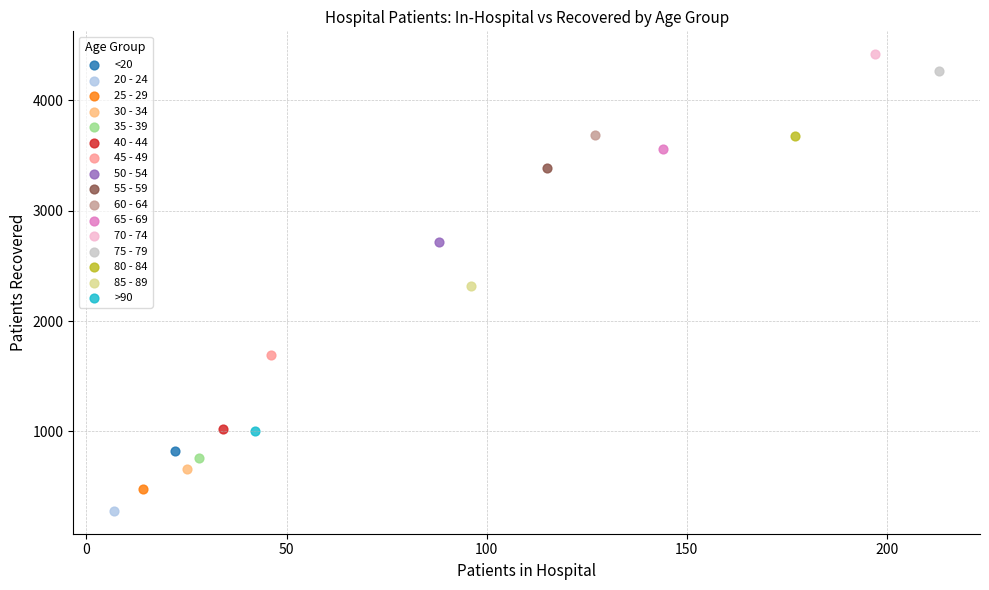

Which series contains the lowest Y value?

20 - 24